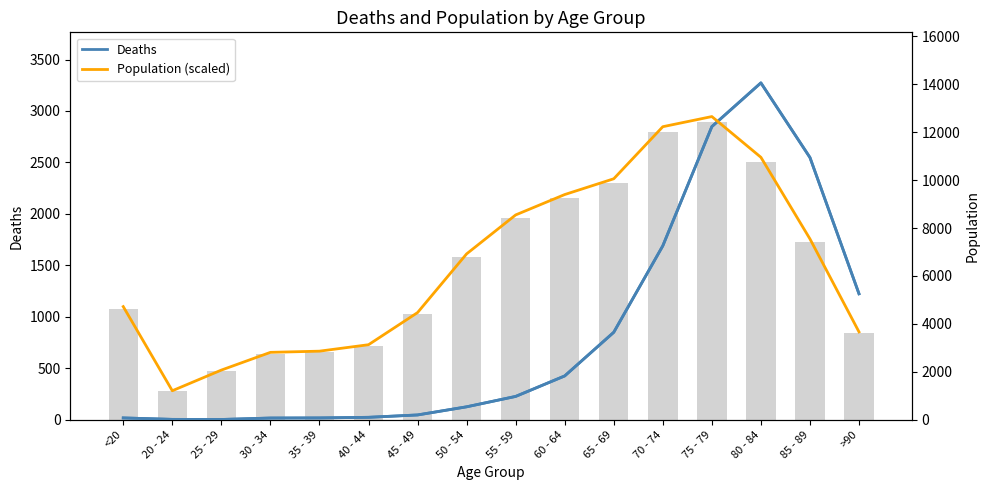

What is the average value of the Population (scaled) series?

1502.6